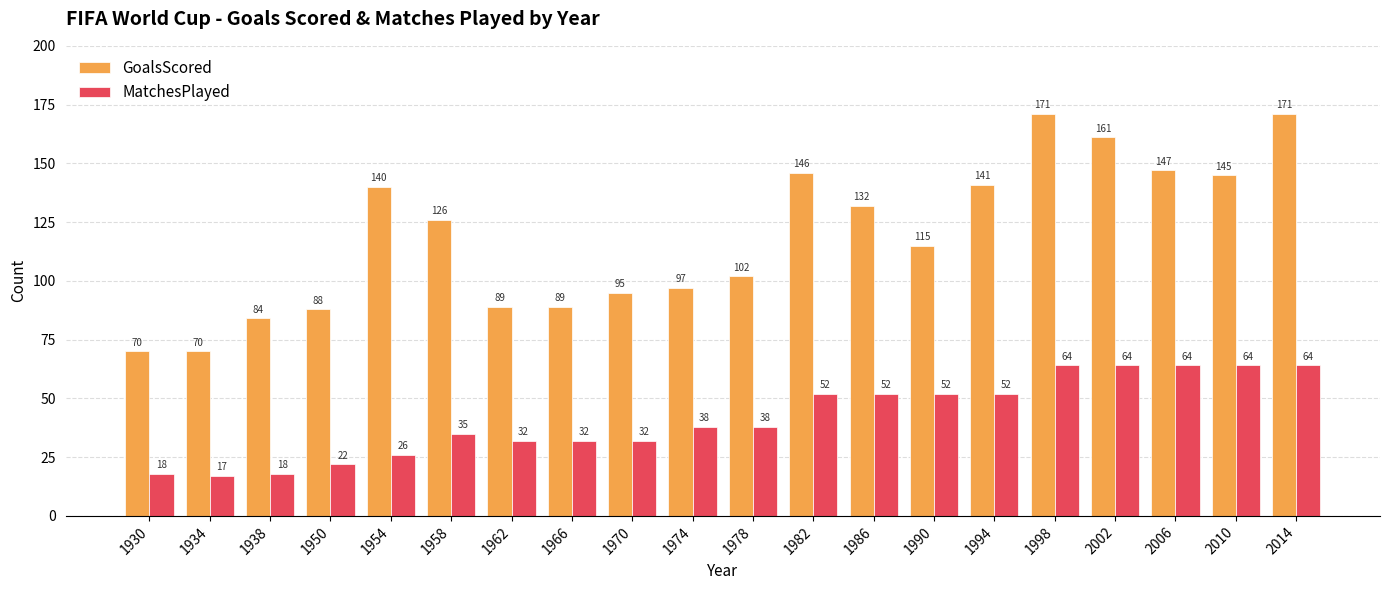

Which series has the widest spread of values?

GoalsScored